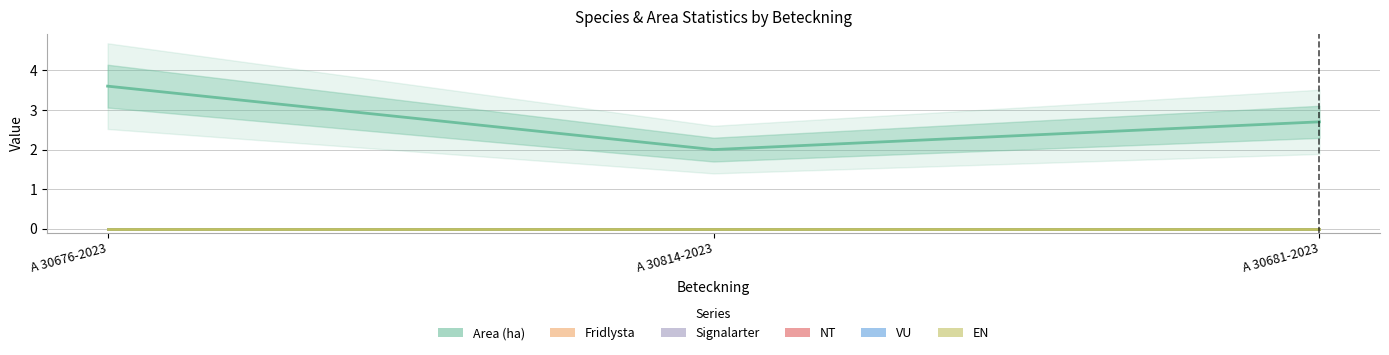

List the series in order of their peak value, lowest first.

Fridlysta, Signalarter, NT, VU, EN, Area (ha)